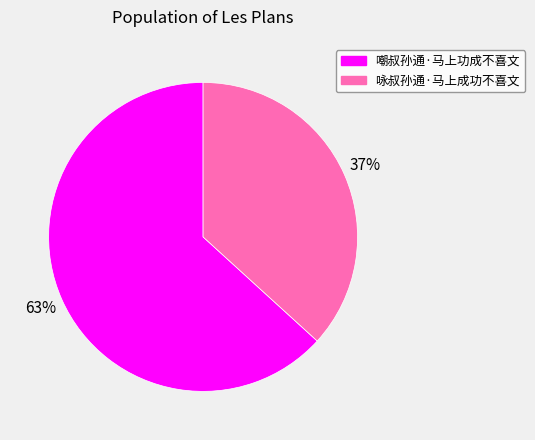

To the nearest percent, what percentage of the pie is 嘲叔孙通·马上功成不喜文?

63%